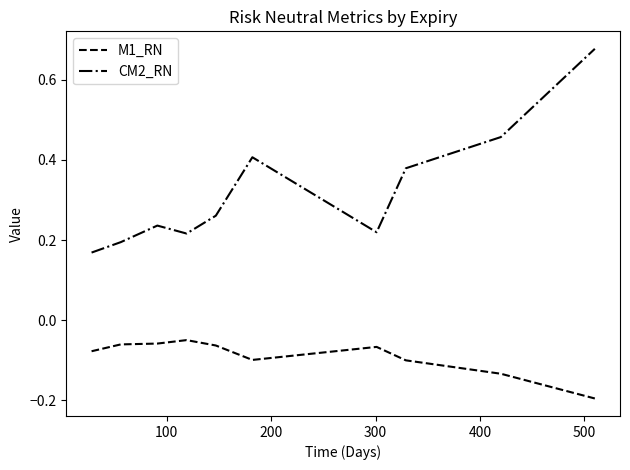

Which series has the widest spread of values?

CM2_RN